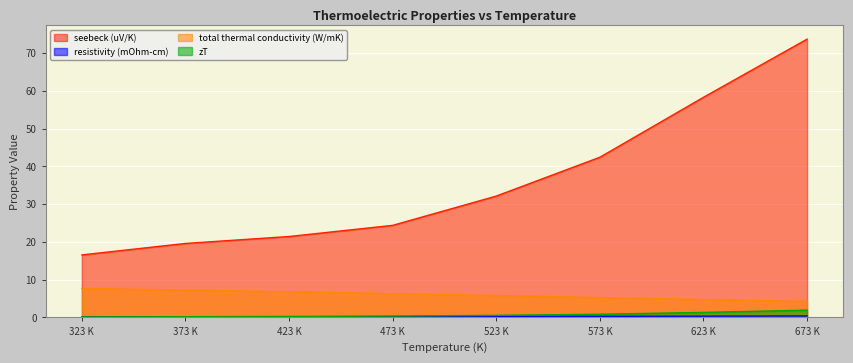

What is the sum of the total thermal conductivity (W/mK) values at 473 K and 323 K?

14.0